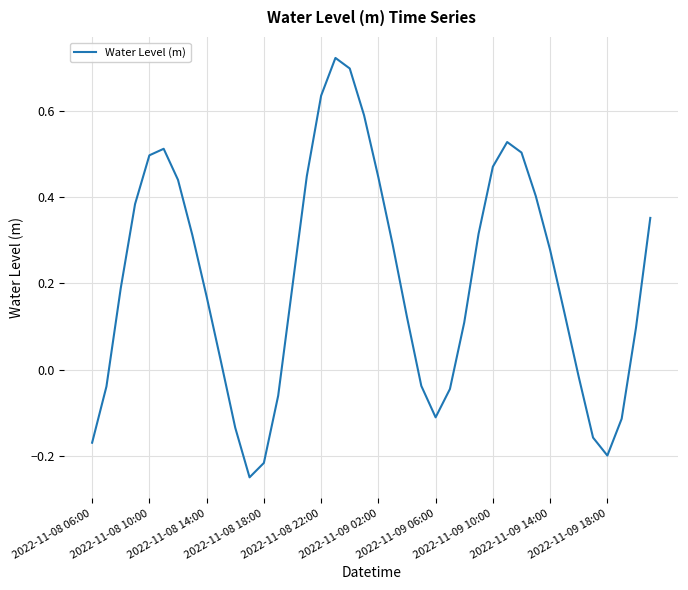

What is the difference between the maximum and minimum values?

1.0